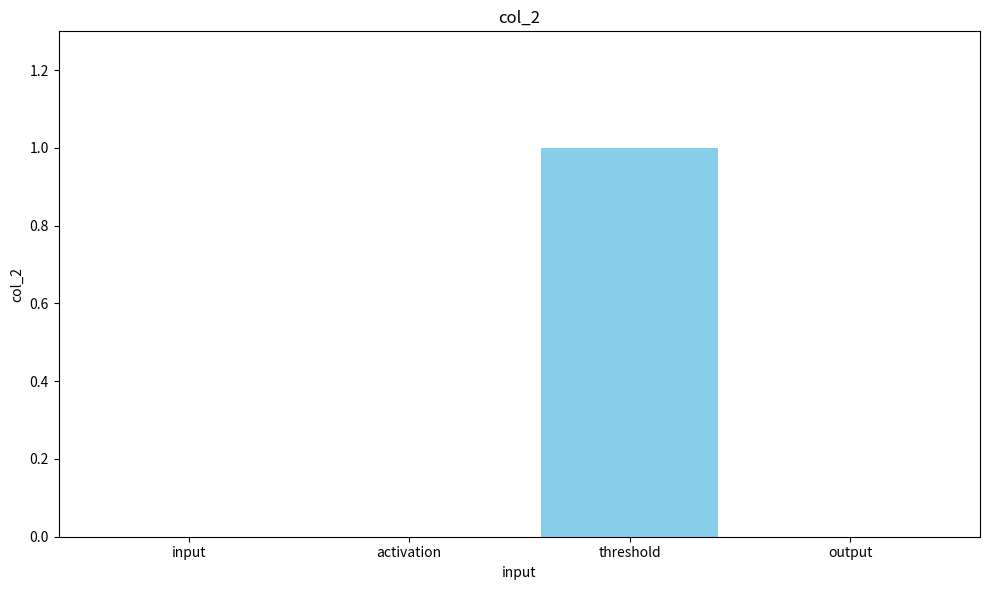

Reading left to right, list all the values displayed in this chart.

0	0	1	0